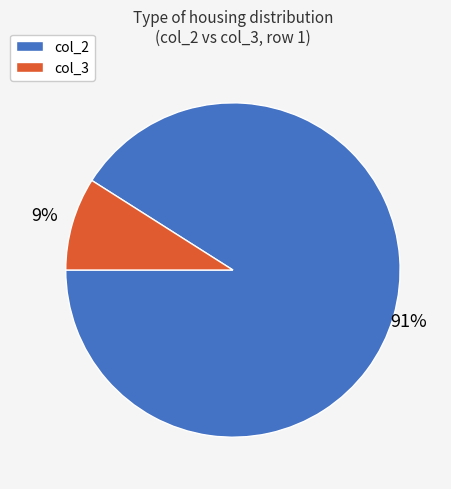

How many segments does this pie chart have?

2